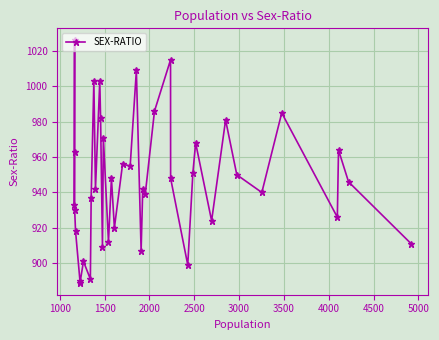

How many values are below 946?

20